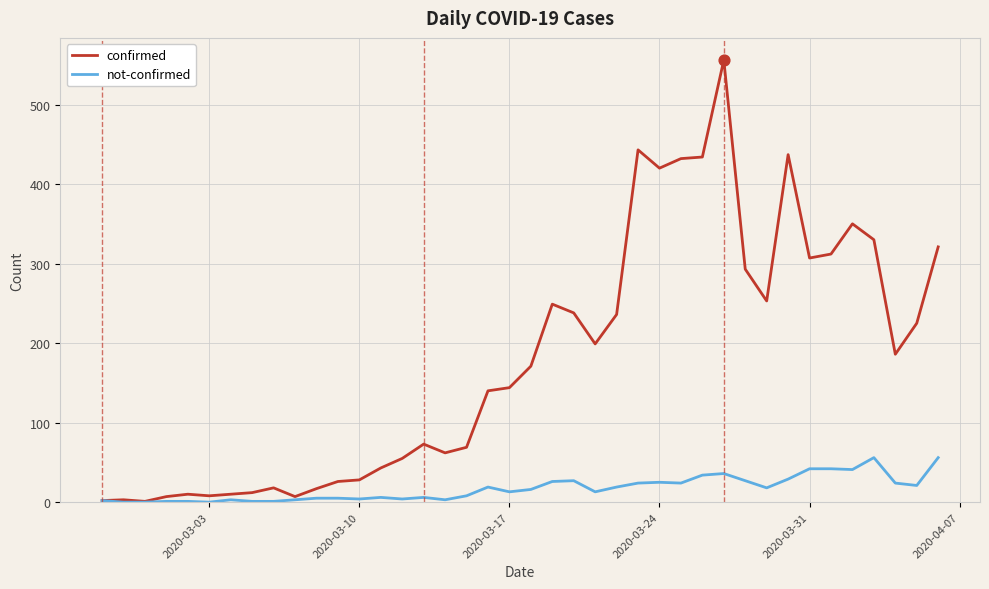

Which series has the largest total across all categories?

confirmed